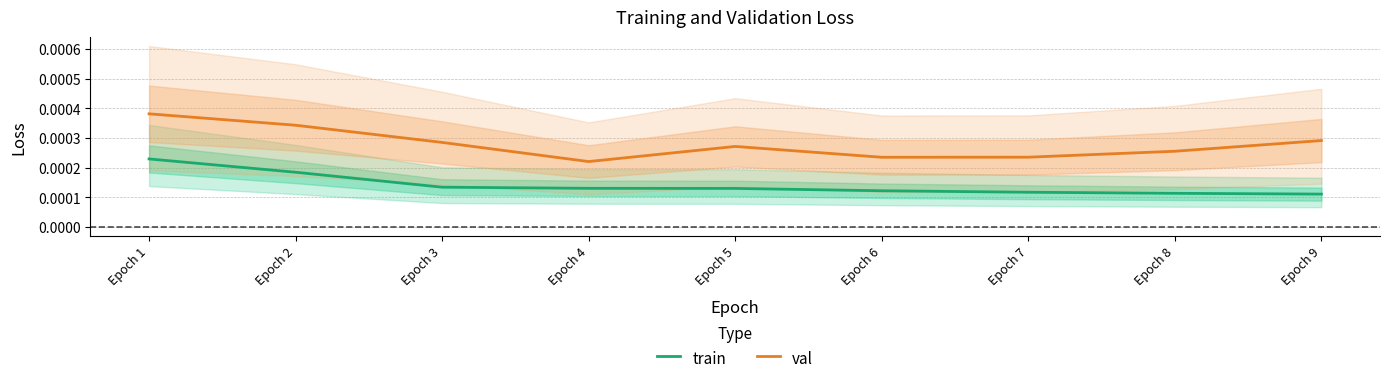

True or false: train and val cross at least once.

False